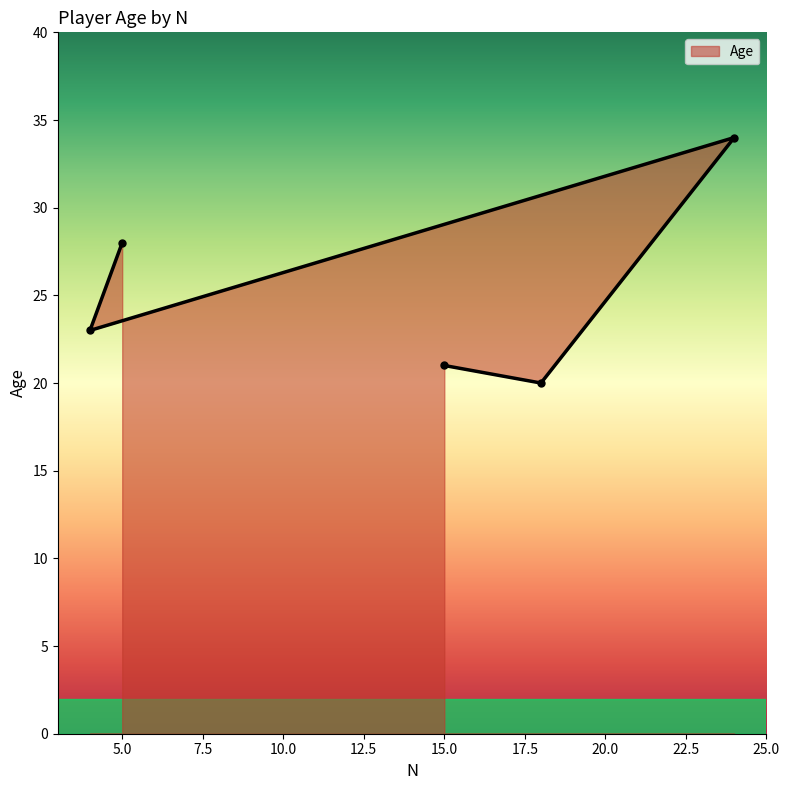

The value at 4 is 23. True or false?

True